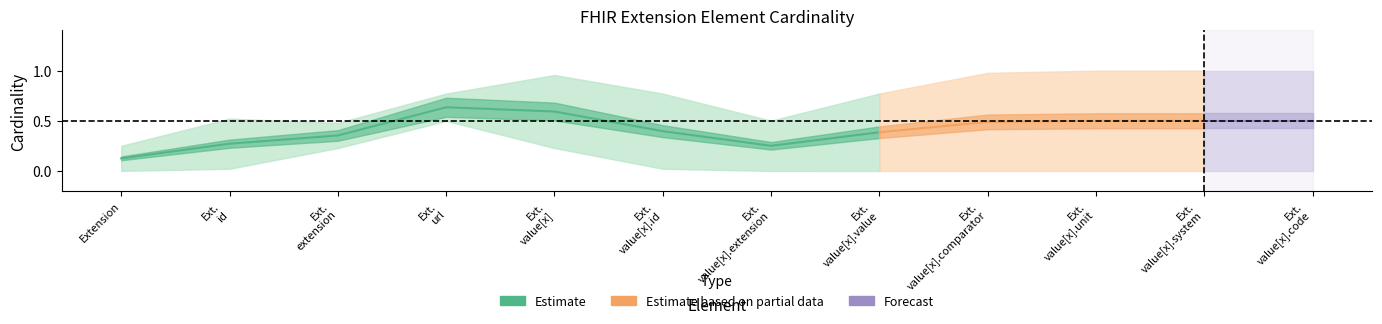

At which label is Min closest to 0?

Extension